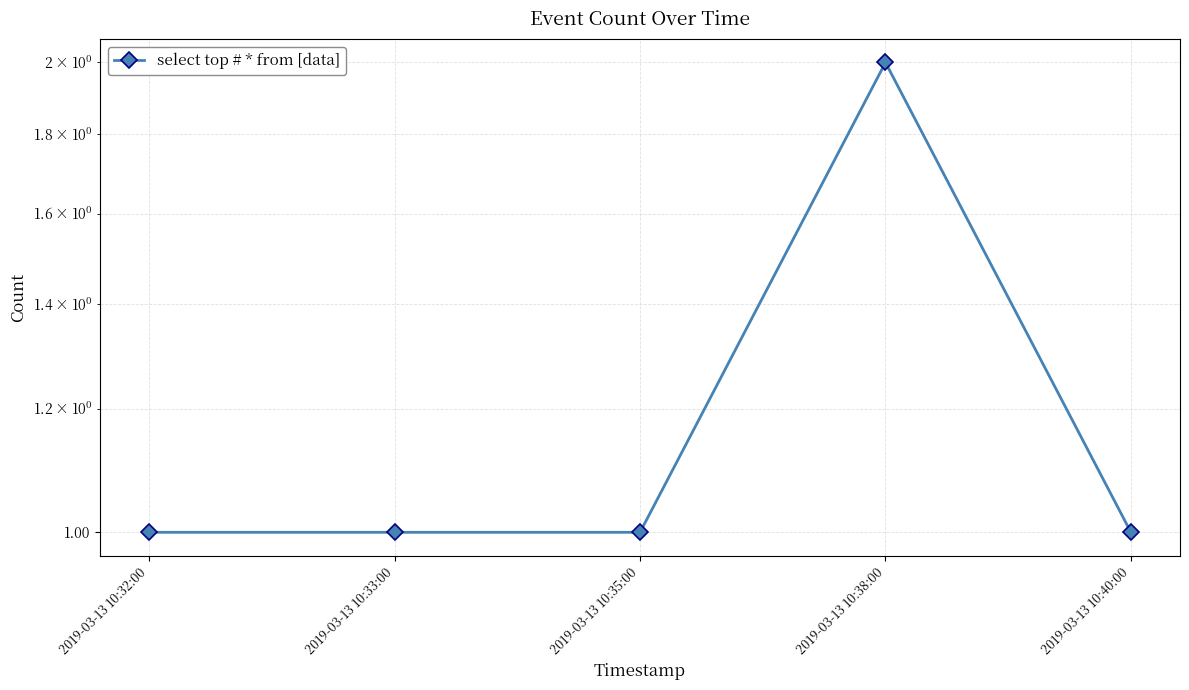

What is the smallest value displayed?

1